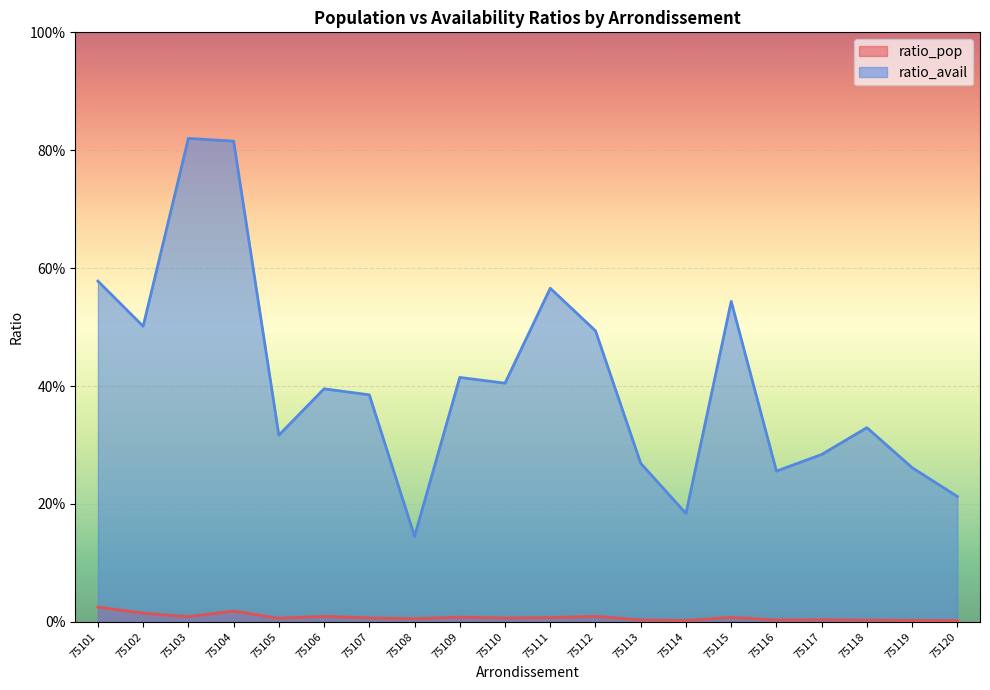

What is the sum of all ratio_avail values?

8.2